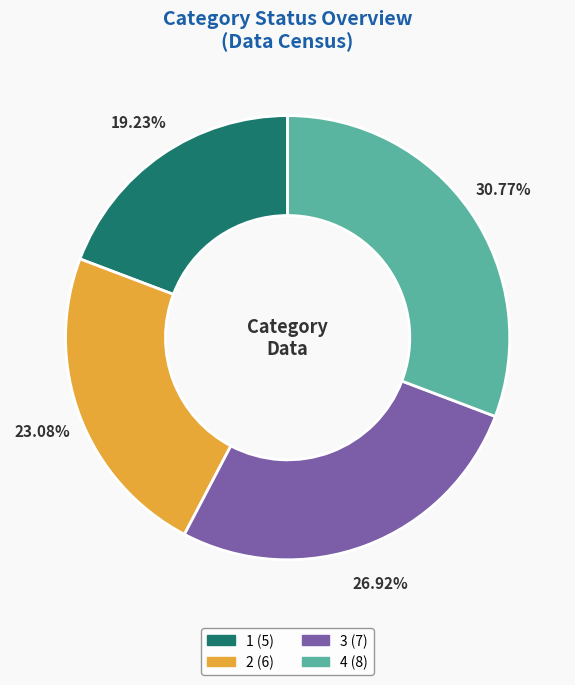

What is the smallest slice in the pie chart?

1